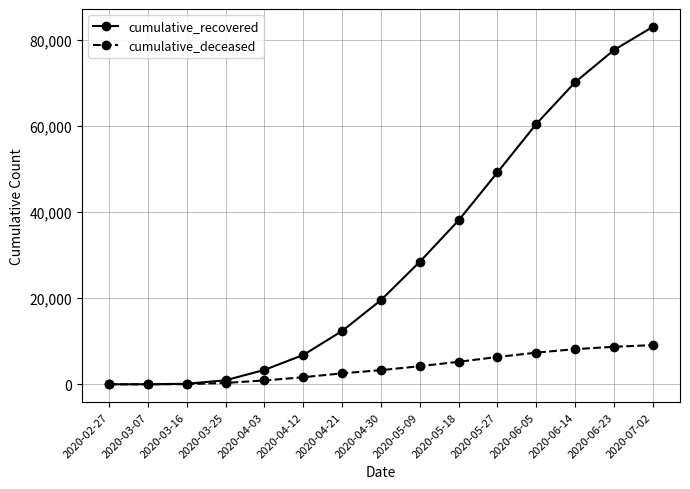

What is the value of the cumulative_recovered point at the 8th from the left?

19558